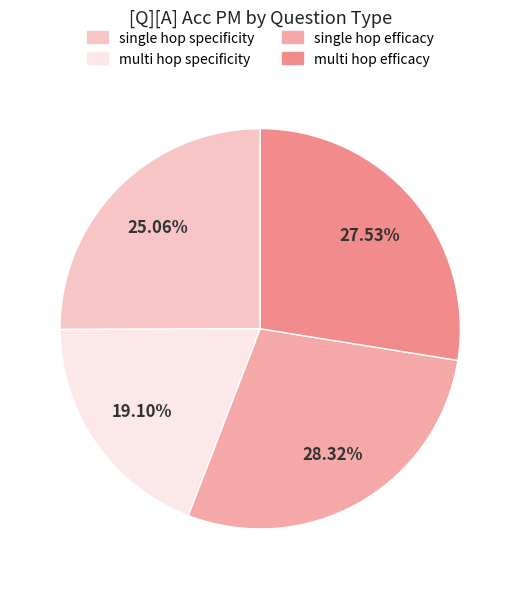

Is there a majority slice in this chart?

No